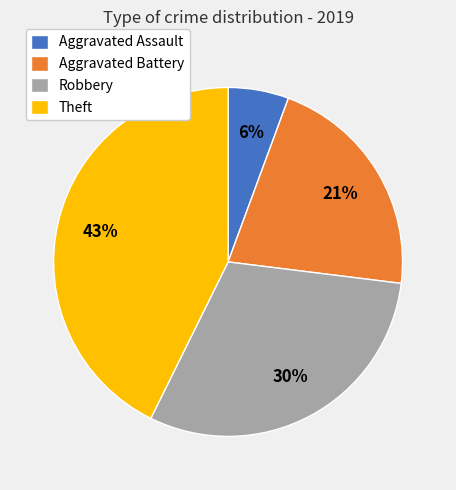

To the nearest percent, what is the combined percentage of Theft and Robbery?

73%